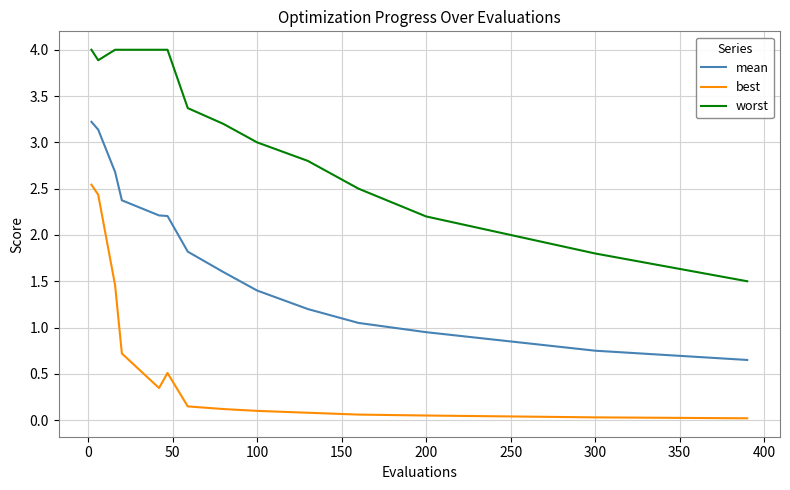

Rank the series by their average value, from highest to lowest.

worst, mean, best